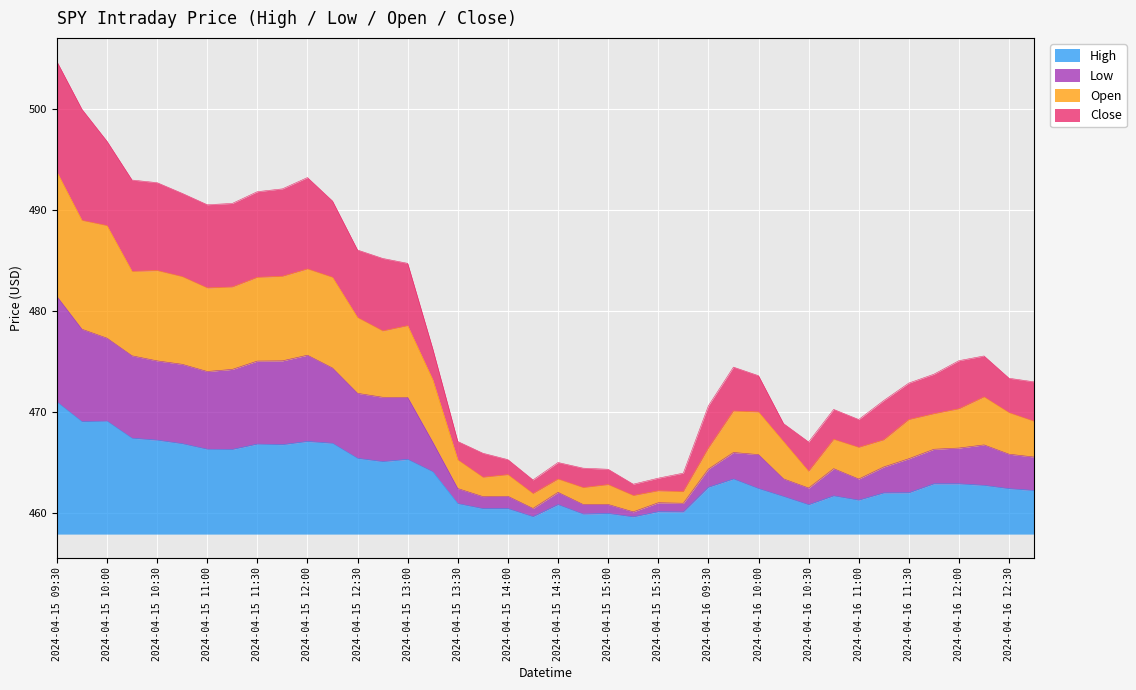

True or false: High and Open intersect in this chart.

False